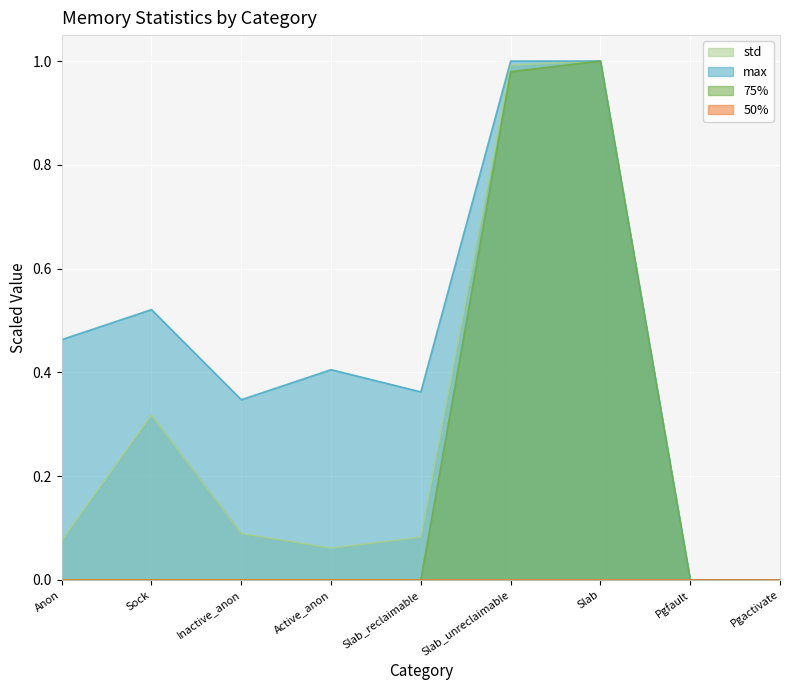

What position from the right is Sock?

8